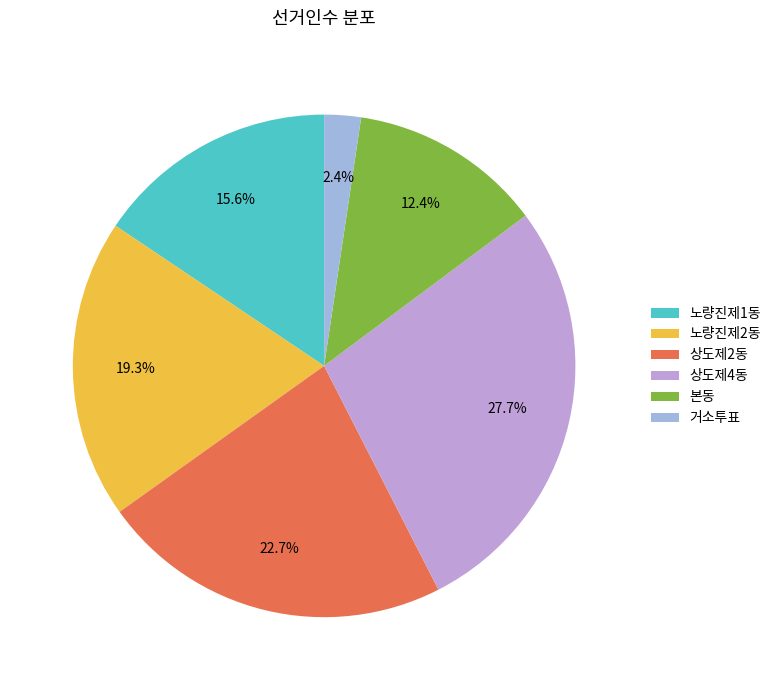

Approximately how many times larger is the value at 상도제2동 compared to 본동?

1.8